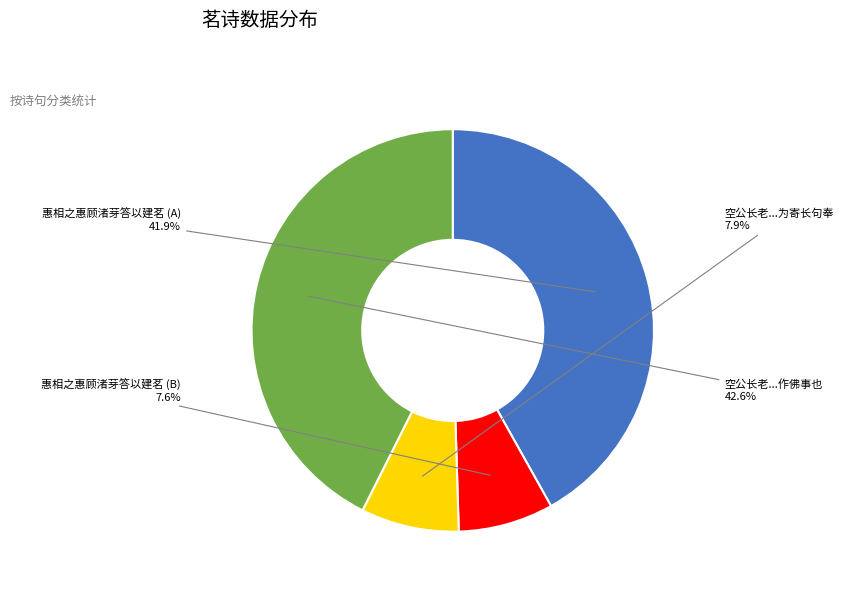

What is the ratio of the value at 惠相之惠顾渚芽答以建茗 (A) to the value at 惠相之惠顾渚芽答以建茗 (B)?

5.5